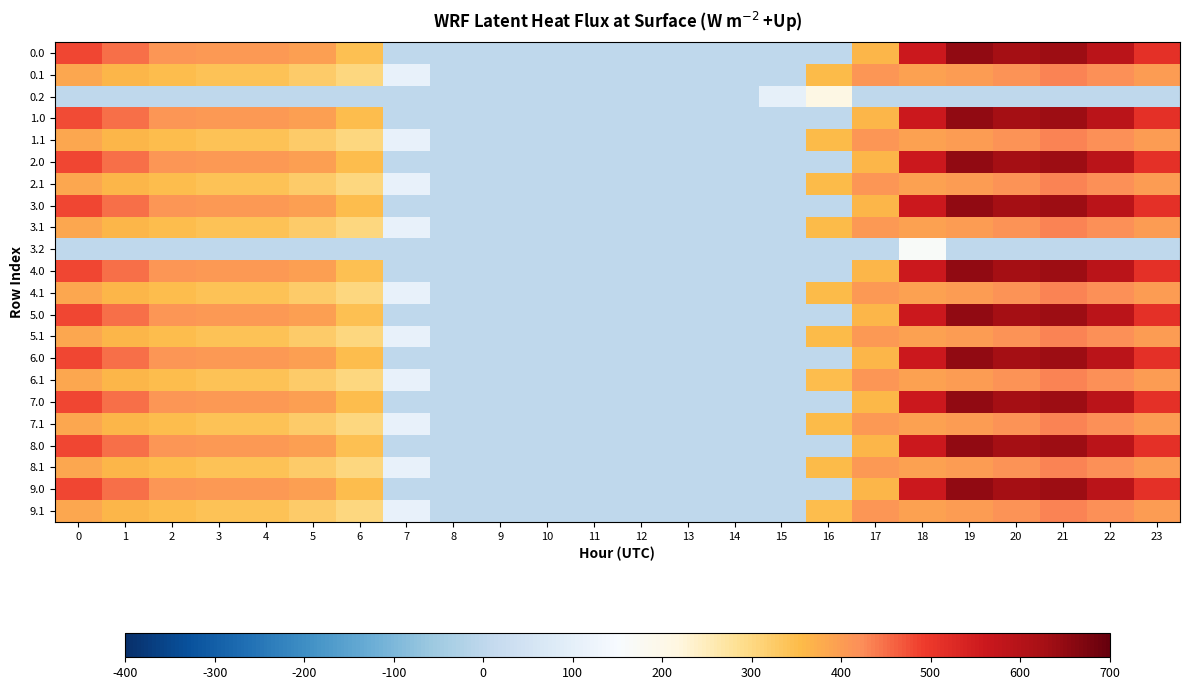

Reading right to left, what are all the values shown in this chart?

0.0: 23=511.3	22=592.3	21=638.4	20=629.9	19=648.8	18=561.0	17=361.0	16=0.0	15=0.0	14=0.0	13=0.0	12=0.0	11=0.0	10=0.0	9=0.0	8=0.0	7=0.0	6=346.5	5=397.9	4=404.9	3=404.4	2=410.3	1=449.5	0=482.0
0.1: 23=399.4	22=419.9	21=432.4	20=414.5	19=400.0	18=392.7	17=408.2	16=352.2	15=0.0	14=0.0	13=0.0	12=0.0	11=0.0	10=0.0	9=0.0	8=0.0	7=107.4	6=301.8	5=322.6	4=339.6	3=342.7	2=347.9	1=361.1	0=384.6
0.2: 23=0.0	22=0.0	21=0.0	20=0.0	19=0.0	18=0.0	17=0.0	16=208.1	15=105.2	14=0.0	13=0.0	12=0.0	11=0.0	10=0.0	9=0.0	8=0.0	7=0.0	6=0.0	5=0.0	4=0.0	3=0.0	2=0.0	1=0.0	0=0.0
1.0: 23=511.3	22=592.3	21=638.4	20=629.9	19=648.8	18=561.0	17=361.0	16=0.0	15=0.0	14=0.0	13=0.0	12=0.0	11=0.0	10=0.0	9=0.0	8=0.0	7=0.0	6=347.9	5=397.9	4=404.9	3=404.4	2=410.3	1=449.5	0=480.6
1.1: 23=399.4	22=419.9	21=432.4	20=414.5	19=400.0	18=392.7	17=408.2	16=352.2	15=0.0	14=0.0	13=0.0	12=0.0	11=0.0	10=0.0	9=0.0	8=0.0	7=107.4	6=301.8	5=322.6	4=339.6	3=342.7	2=347.9	1=361.1	0=384.6
2.0: 23=511.3	22=590.9	21=638.4	20=629.9	19=648.8	18=561.0	17=361.0	16=0.0	15=0.0	14=0.0	13=0.0	12=0.0	11=0.0	10=0.0	9=0.0	8=0.0	7=0.0	6=347.9	5=397.9	4=404.9	3=404.4	2=410.3	1=449.5	0=482.0
2.1: 23=399.4	22=419.9	21=432.4	20=414.5	19=400.0	18=392.7	17=408.2	16=352.2	15=0.0	14=0.0	13=0.0	12=0.0	11=0.0	10=0.0	9=0.0	8=0.0	7=107.4	6=301.8	5=322.6	4=339.6	3=342.7	2=347.9	1=361.1	0=384.6
3.0: 23=511.3	22=592.3	21=638.4	20=629.9	19=648.8	18=561.0	17=361.0	16=0.0	15=0.0	14=0.0	13=0.0	12=0.0	11=0.0	10=0.0	9=0.0	8=0.0	7=0.0	6=347.9	5=397.9	4=404.9	3=404.4	2=410.3	1=448.1	0=482.0
3.1: 23=399.4	22=419.9	21=432.4	20=414.5	19=400.0	18=392.7	17=406.7	16=352.2	15=0.0	14=0.0	13=0.0	12=0.0	11=0.0	10=0.0	9=0.0	8=0.0	7=108.9	6=301.8	5=322.6	4=339.6	3=342.7	2=347.9	1=361.1	0=384.6
3.2: 23=0.0	22=0.0	21=0.0	20=0.0	19=0.0	18=165.2	17=0.0	16=0.0	15=0.0	14=0.0	13=0.0	12=0.0	11=0.0	10=0.0	9=0.0	8=0.0	7=0.0	6=0.0	5=0.0	4=0.0	3=0.0	2=0.0	1=0.0	0=0.0
4.0: 23=511.3	22=592.3	21=638.4	20=629.9	19=648.8	18=561.0	17=361.0	16=0.0	15=0.0	14=0.0	13=0.0	12=0.0	11=0.0	10=0.0	9=0.0	8=0.0	7=0.0	6=346.5	5=397.9	4=404.9	3=404.4	2=410.3	1=449.5	0=482.0
4.1: 23=399.4	22=419.9	21=432.4	20=414.5	19=400.0	18=392.7	17=406.7	16=352.2	15=0.0	14=0.0	13=0.0	12=0.0	11=0.0	10=0.0	9=0.0	8=0.0	7=108.9	6=301.8	5=322.6	4=339.6	3=342.7	2=347.9	1=361.1	0=384.6
5.0: 23=511.3	22=592.3	21=638.4	20=629.9	19=648.8	18=561.0	17=361.0	16=0.0	15=0.0	14=0.0	13=0.0	12=0.0	11=0.0	10=0.0	9=0.0	8=0.0	7=0.0	6=346.5	5=397.9	4=404.9	3=404.4	2=410.3	1=449.5	0=482.0
5.1: 23=399.4	22=419.9	21=432.4	20=414.5	19=400.0	18=392.7	17=406.7	16=352.2	15=0.0	14=0.0	13=0.0	12=0.0	11=0.0	10=0.0	9=0.0	8=0.0	7=108.9	6=301.8	5=322.6	4=339.6	3=342.7	2=347.9	1=361.1	0=384.6
6.0: 23=511.3	22=592.3	21=638.4	20=629.9	19=648.8	18=561.0	17=361.0	16=0.0	15=0.0	14=0.0	13=0.0	12=0.0	11=0.0	10=0.0	9=0.0	8=0.0	7=0.0	6=347.9	5=397.9	4=404.9	3=404.4	2=410.3	1=448.1	0=482.0
6.1: 23=399.4	22=419.9	21=432.4	20=414.5	19=400.0	18=392.7	17=408.2	16=350.6	15=0.0	14=0.0	13=0.0	12=0.0	11=0.0	10=0.0	9=0.0	8=0.0	7=108.9	6=301.8	5=322.6	4=339.6	3=342.7	2=347.9	1=361.1	0=384.6
7.0: 23=511.3	22=592.3	21=638.4	20=629.9	19=648.8	18=561.0	17=359.6	16=0.0	15=0.0	14=0.0	13=0.0	12=0.0	11=0.0	10=0.0	9=0.0	8=0.0	7=0.0	6=347.9	5=397.9	4=404.9	3=404.4	2=410.3	1=449.5	0=482.0
7.1: 23=399.4	22=419.9	21=432.4	20=414.5	19=400.0	18=392.7	17=406.7	16=352.2	15=0.0	14=0.0	13=0.0	12=0.0	11=0.0	10=0.0	9=0.0	8=0.0	7=108.9	6=301.8	5=322.6	4=339.6	3=342.7	2=347.9	1=361.1	0=384.6
8.0: 23=511.3	22=592.3	21=638.4	20=629.9	19=648.8	18=561.0	17=361.0	16=0.0	15=0.0	14=0.0	13=0.0	12=0.0	11=0.0	10=0.0	9=0.0	8=0.0	7=0.0	6=346.5	5=397.9	4=404.9	3=404.4	2=410.3	1=449.5	0=482.0
8.1: 23=399.4	22=419.9	21=432.4	20=414.5	19=400.0	18=392.7	17=406.7	16=352.2	15=0.0	14=0.0	13=0.0	12=0.0	11=0.0	10=0.0	9=0.0	8=0.0	7=108.9	6=301.8	5=322.6	4=339.6	3=342.7	2=347.9	1=361.1	0=384.6
9.0: 23=511.3	22=592.3	21=638.4	20=628.5	19=648.8	18=561.0	17=361.0	16=0.0	15=0.0	14=0.0	13=0.0	12=0.0	11=0.0	10=0.0	9=0.0	8=0.0	7=0.0	6=347.9	5=397.9	4=404.9	3=404.4	2=410.3	1=449.5	0=482.0
9.1: 23=399.4	22=419.9	21=432.4	20=414.5	19=400.0	18=392.7	17=408.2	16=350.6	15=0.0	14=0.0	13=0.0	12=0.0	11=0.0	10=0.0	9=0.0	8=0.0	7=108.9	6=301.8	5=322.6	4=339.6	3=342.7	2=347.9	1=361.1	0=384.6